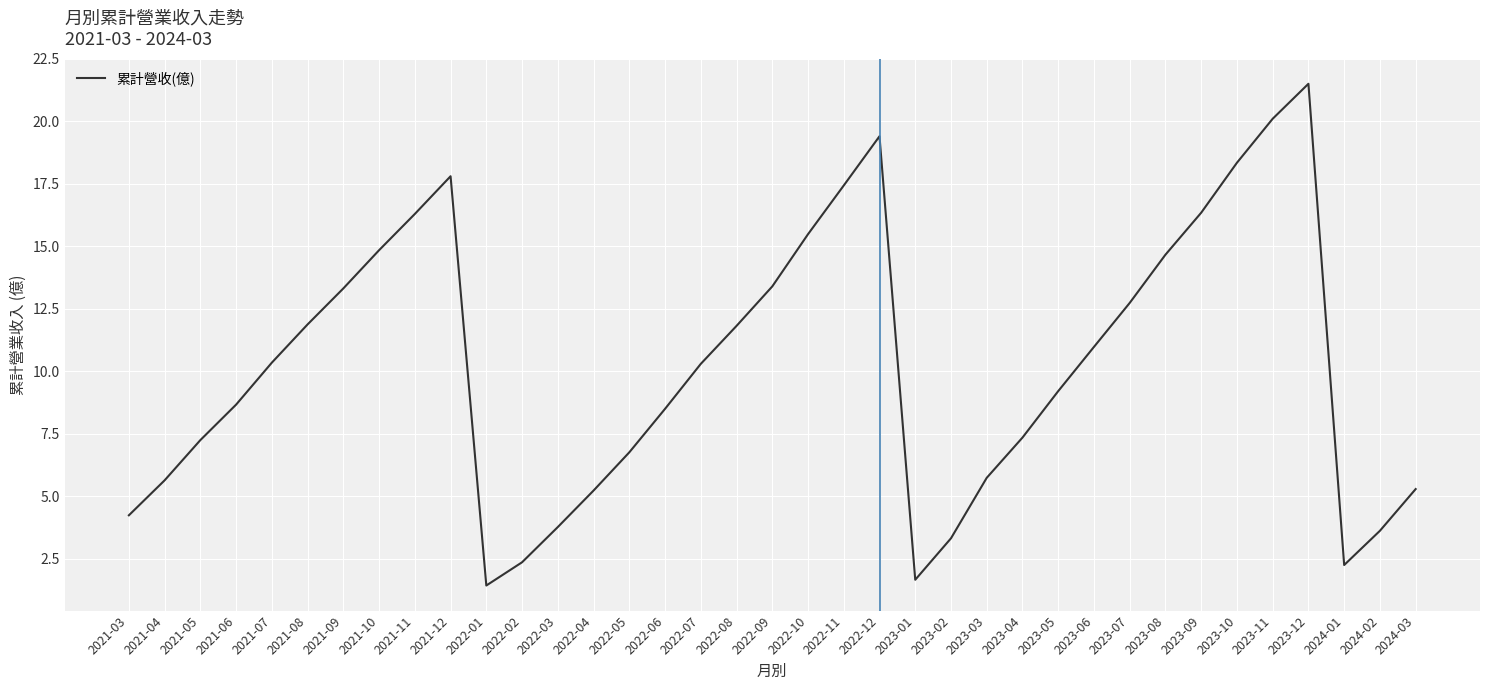

What position from the left is 2023-07?

29